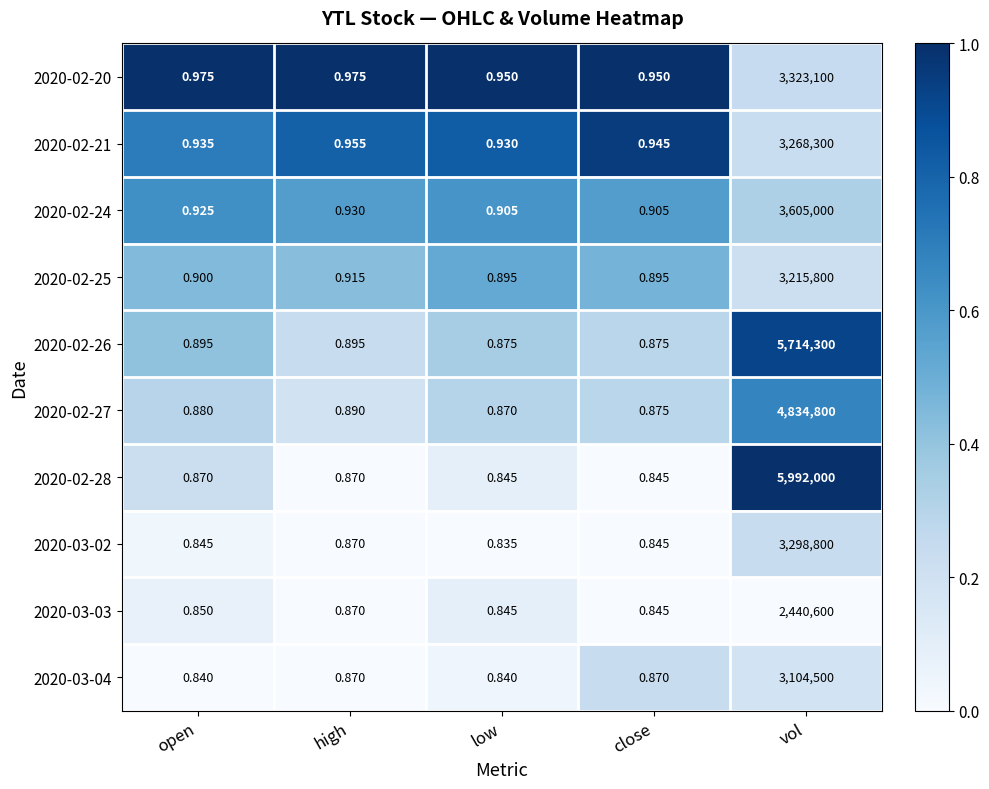

Which series has the largest range (max minus min)?

2020-02-28